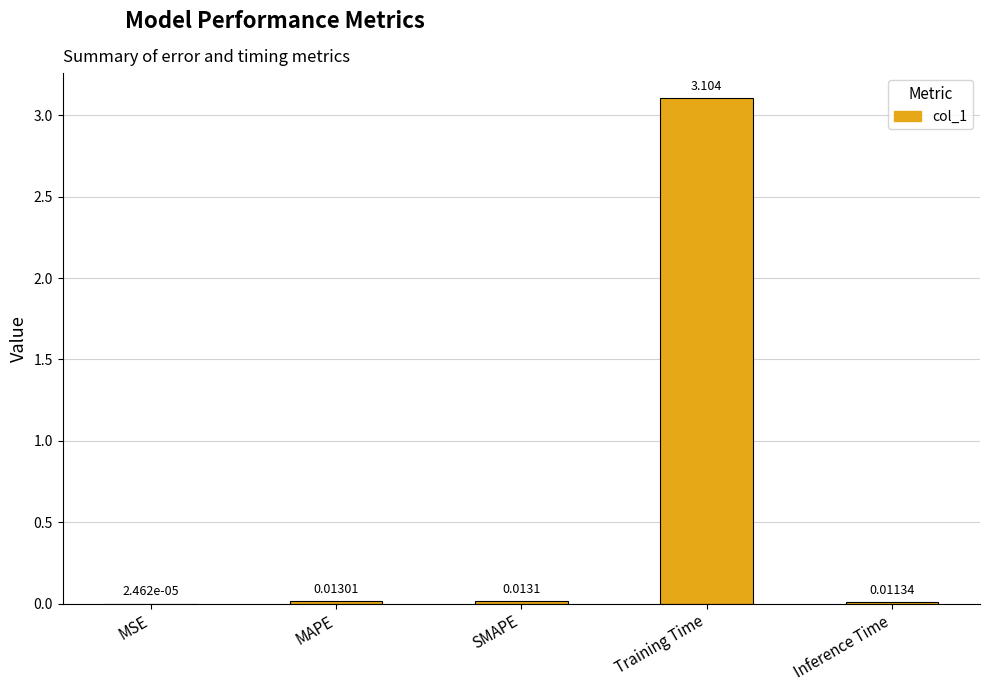

Between SMAPE and MAPE, which is larger?

SMAPE